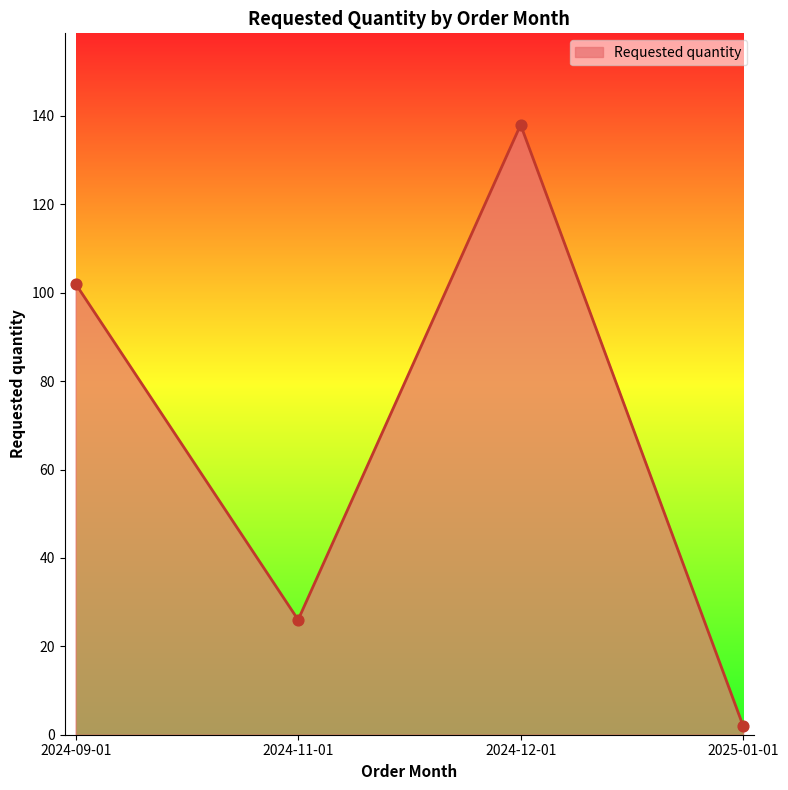

Between 2024-12-01 and 2024-09-01, which is larger?

2024-12-01